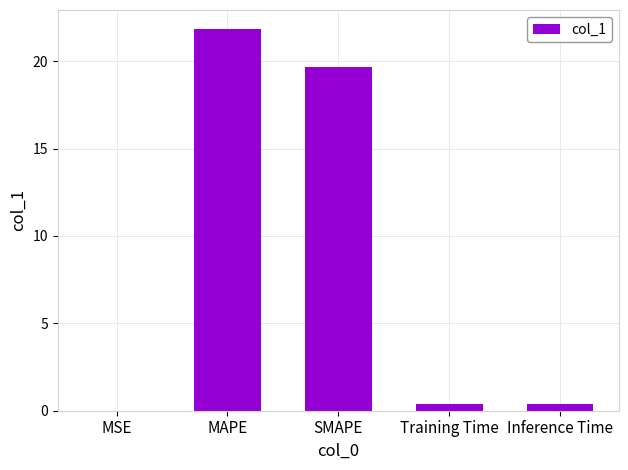

What is the approximate value at MAPE?

21.8